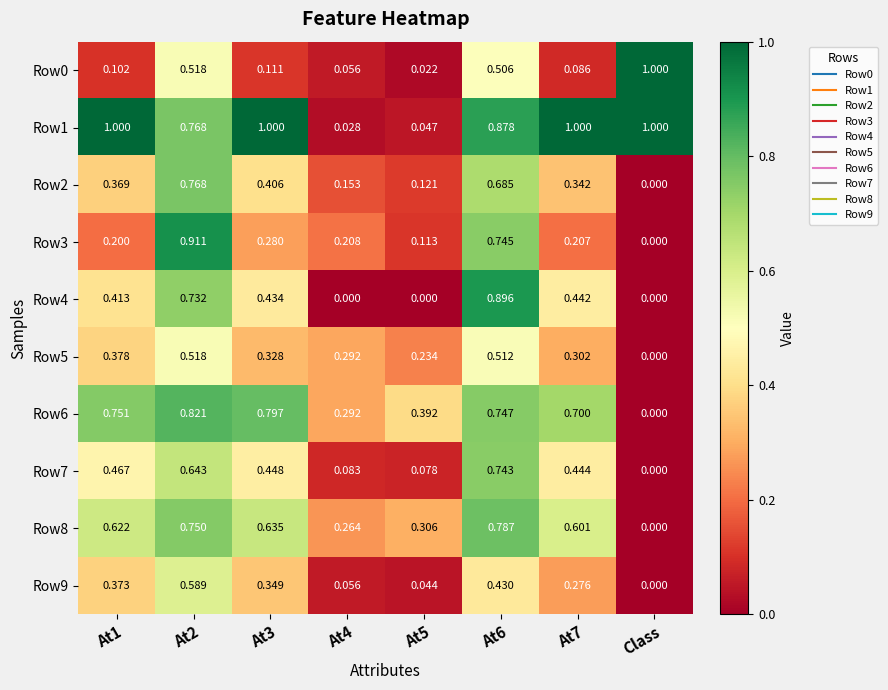

At which label does Row6 reach its minimum?

Class